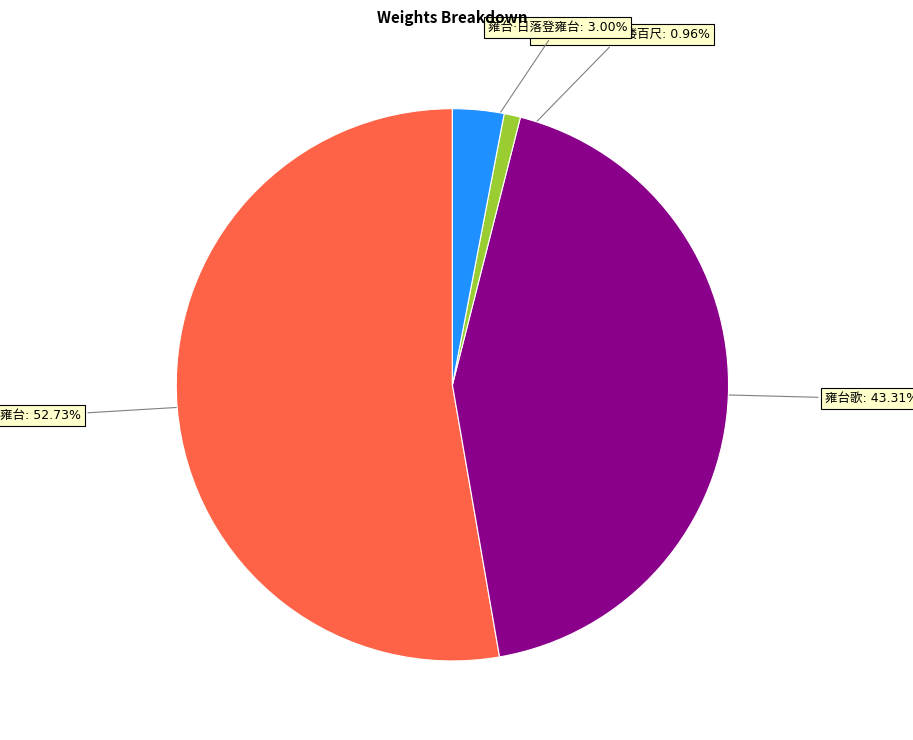

Does any single category account for the majority?

Yes